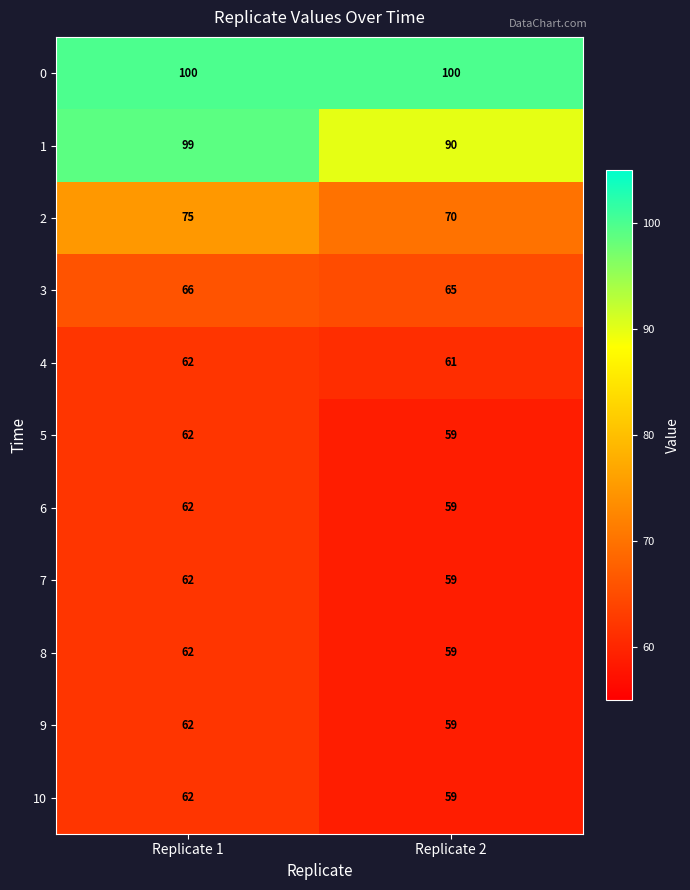

List the labels in order of 4 value, smallest first.

Replicate 2, Replicate 1